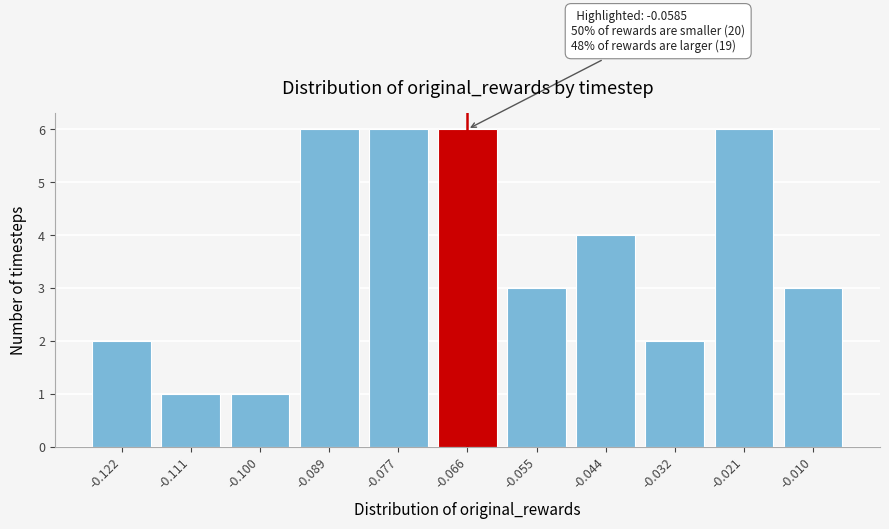

Reading right to left, extract all data points from this chart.

-0.010=3	-0.021=6	-0.032=2	-0.044=4	-0.055=3	-0.066=6	-0.077=6	-0.089=6	-0.100=1	-0.111=1	-0.122=2